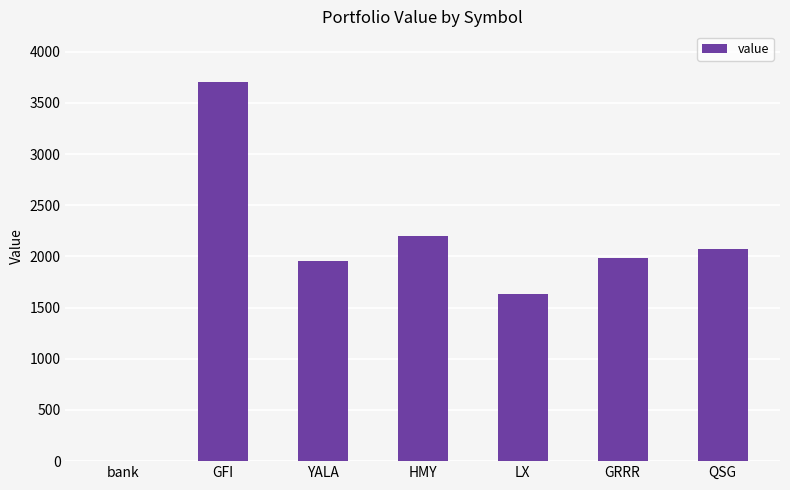

Read the value at HMY.

2199.8